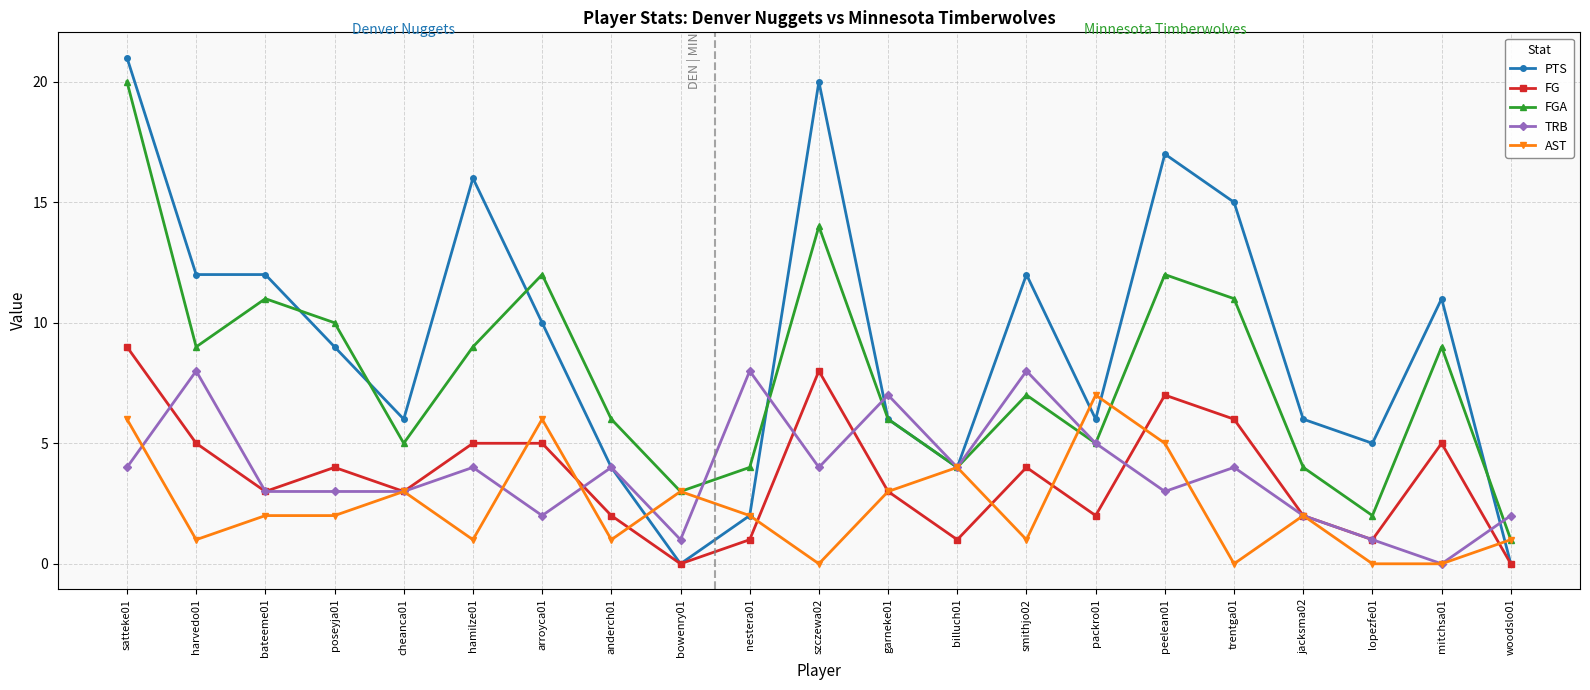

What is the sum of all FG values?

76